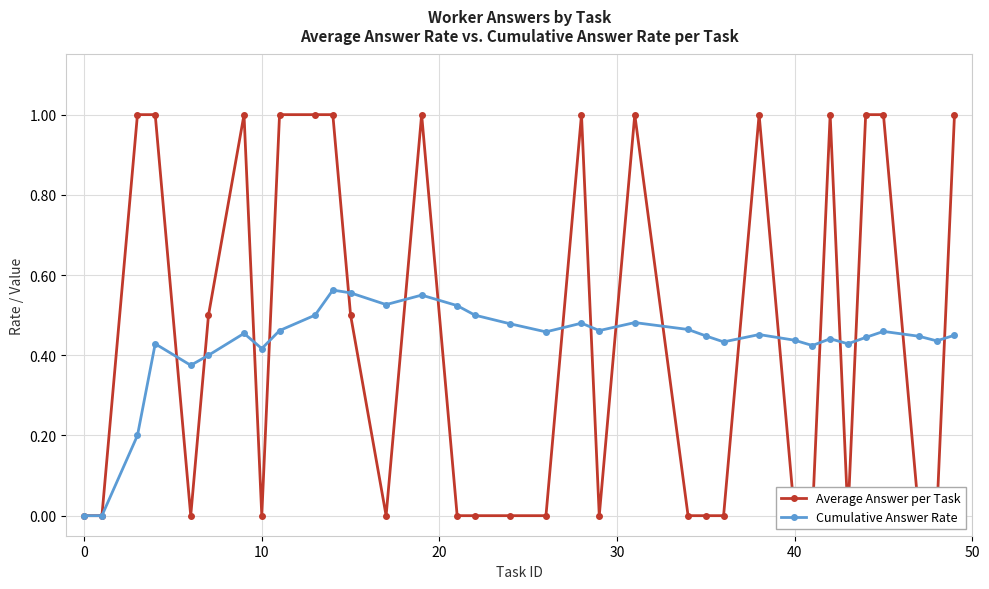

True or false: Cumulative Answer Rate has more than 1 points higher than both neighbors.

True